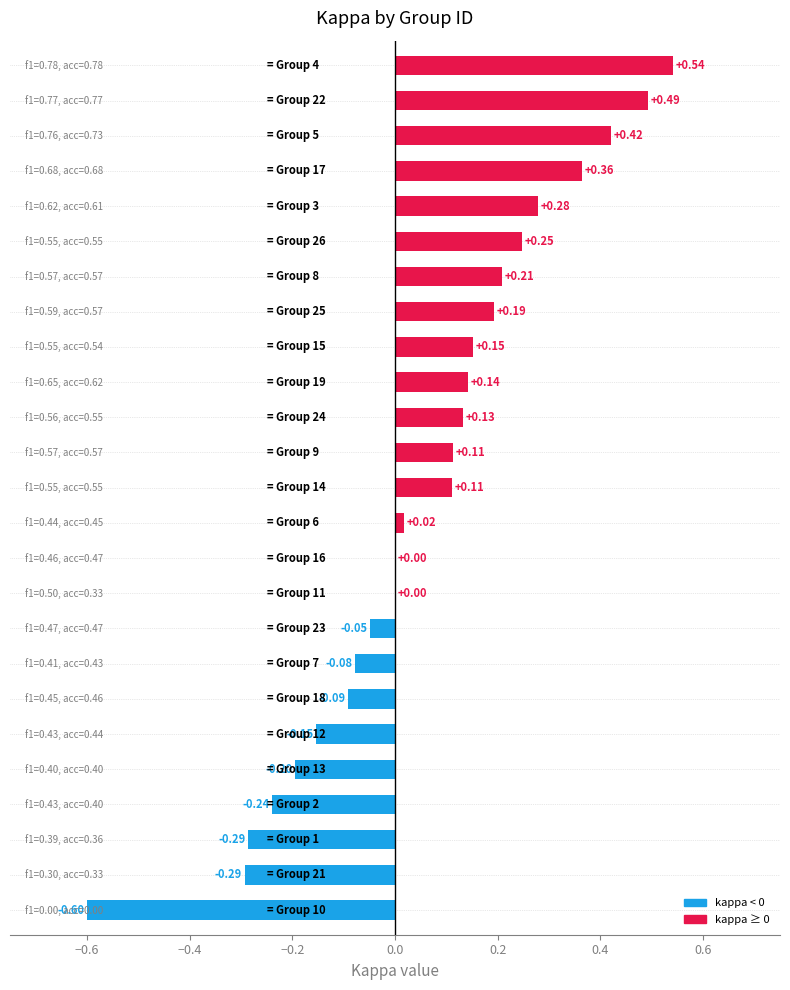

What is the sum of all values?

1.4